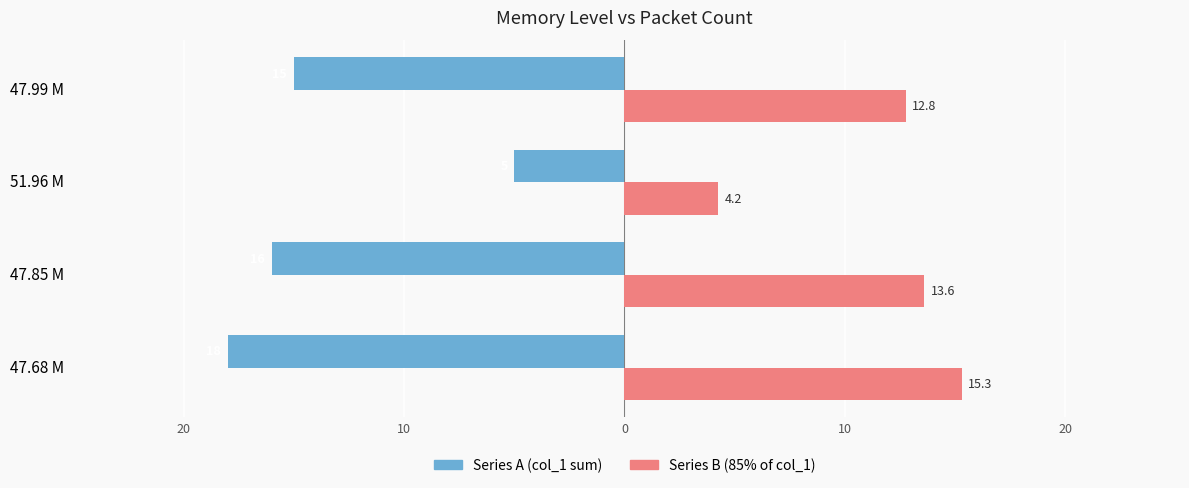

What is the minimum value shown in the chart?

-18.0